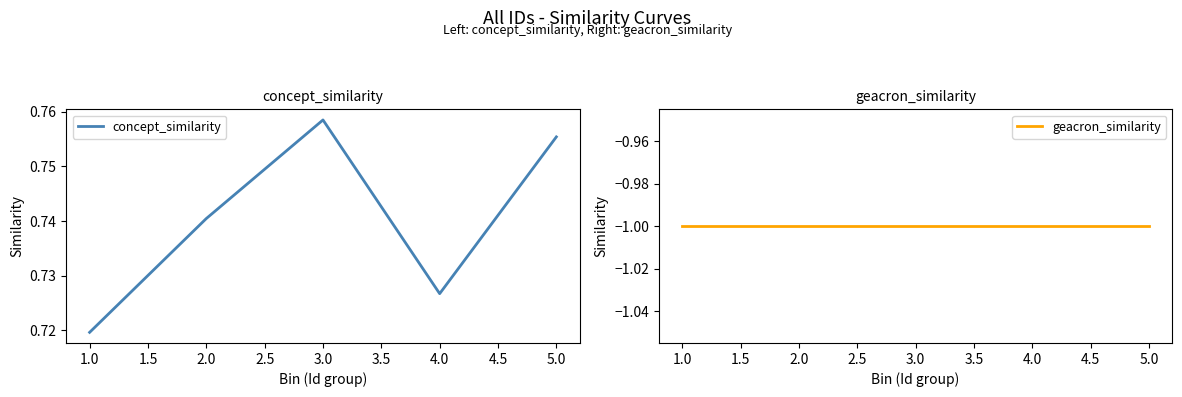

What is the minimum value shown in the chart?

-1.0